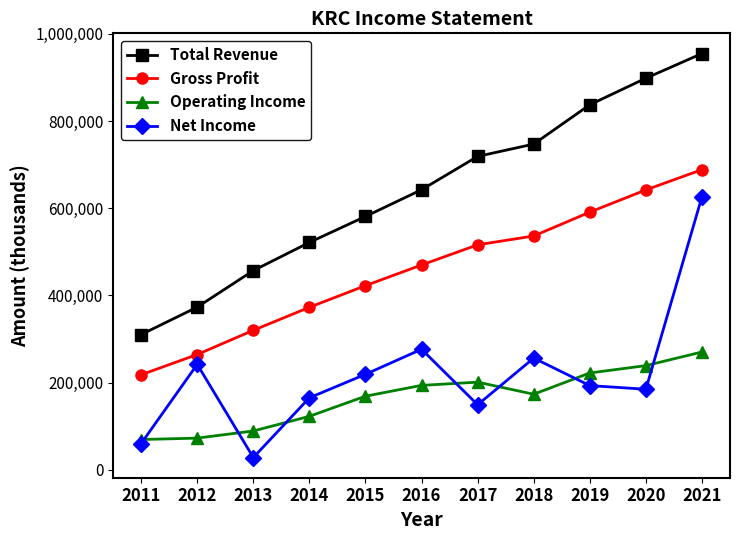

Rank the series by their maximum value, from lowest to highest.

Operating Income, Net Income, Gross Profit, Total Revenue